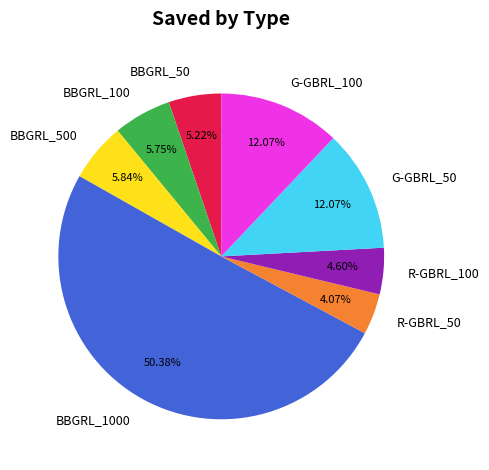

To the nearest percent, what is the average slice percentage?

12%